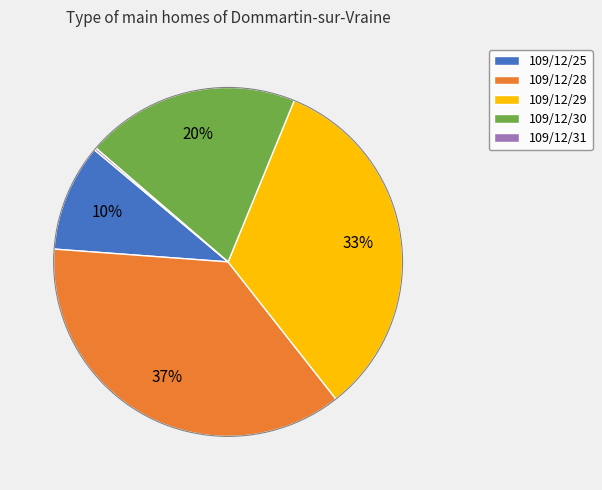

To the nearest percent, what is the combined percentage of 109/12/29 and 109/12/28?

70%